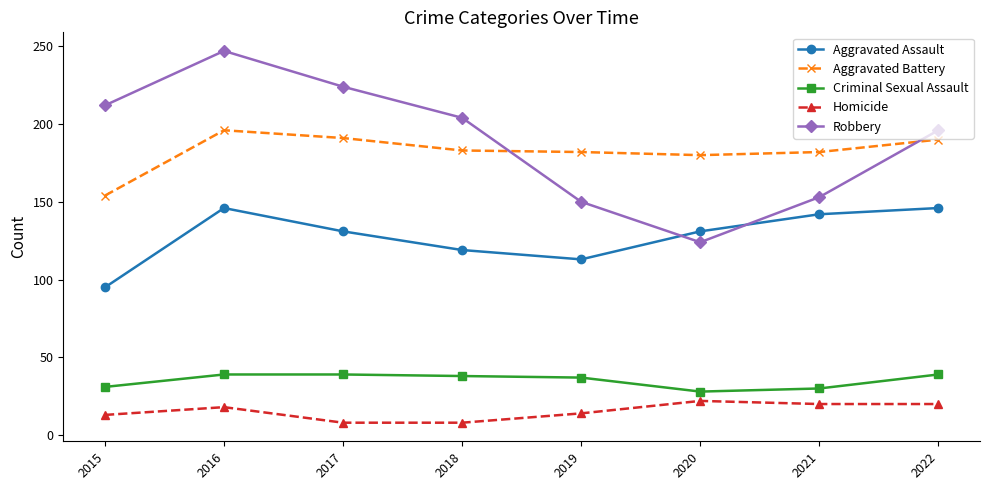

At which label is Aggravated Assault closest to 120?

2018